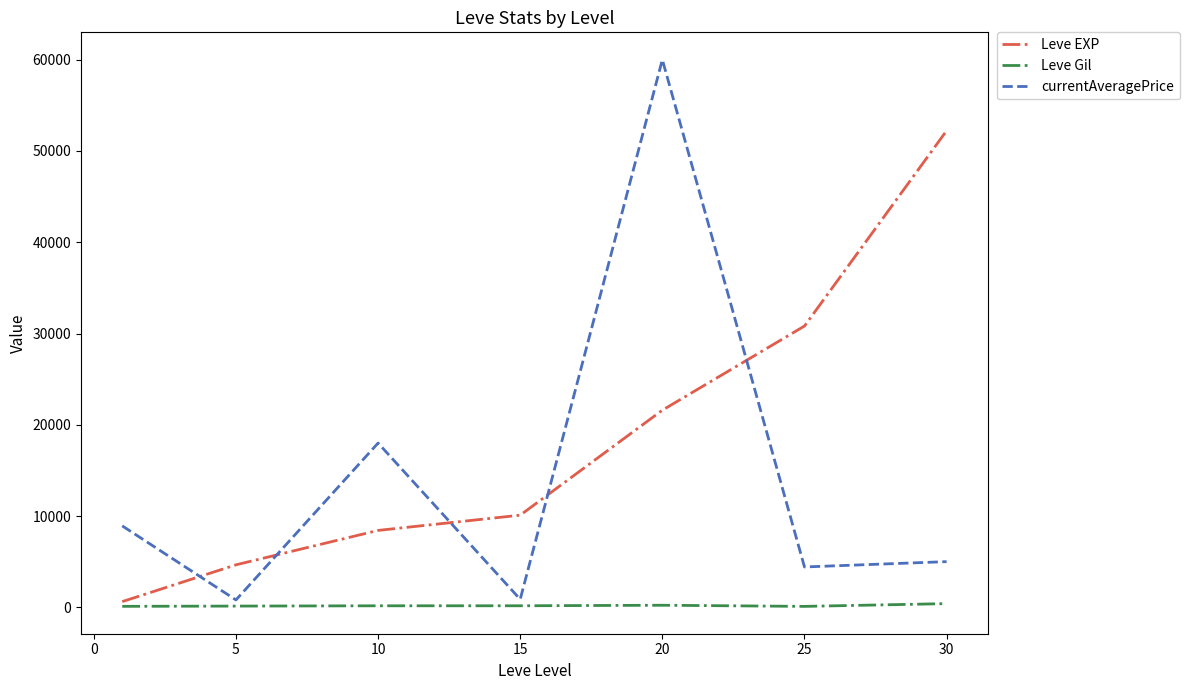

Which series has the largest total across all categories?

Leve EXP